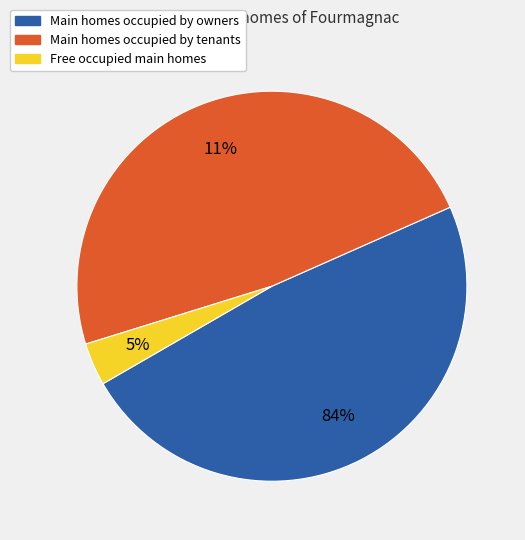

Between 313 and 23, which is larger?

313